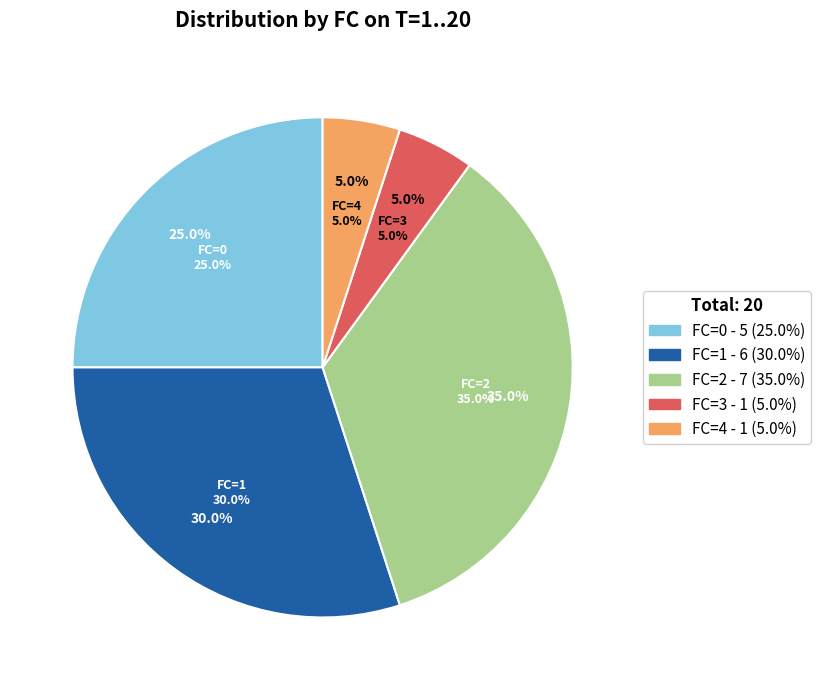

Is there a majority slice in this chart?

No